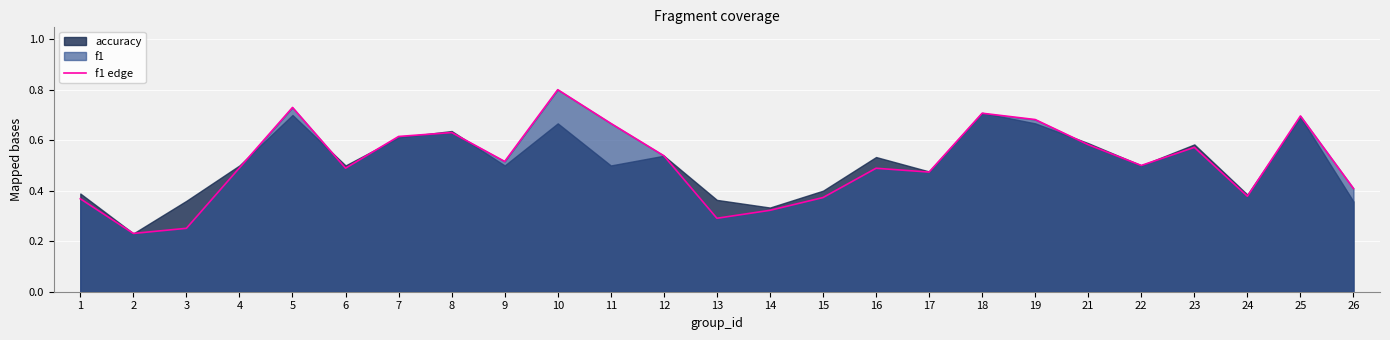

How many values are between 0 and 1?

25